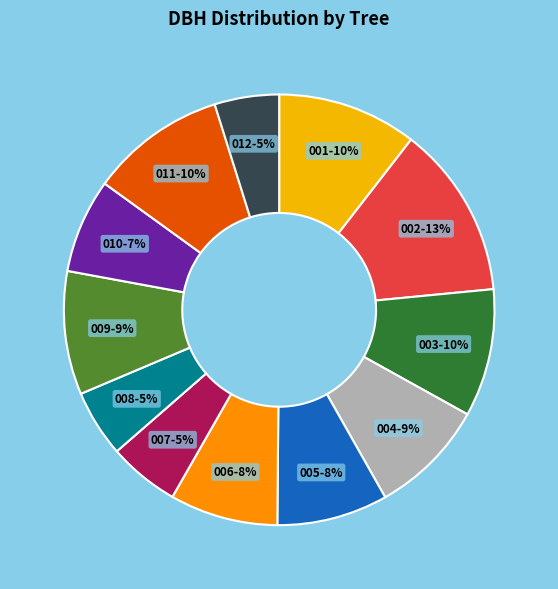

Does any single category account for the majority?

No